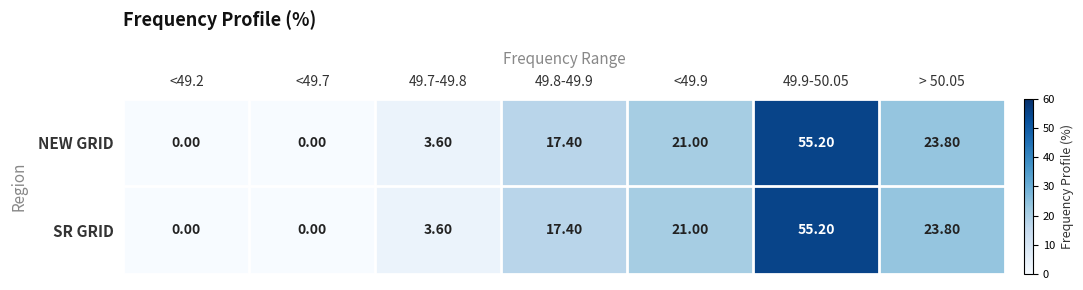

What is the difference between the maximum and minimum values in the SR GRID series?

55.2